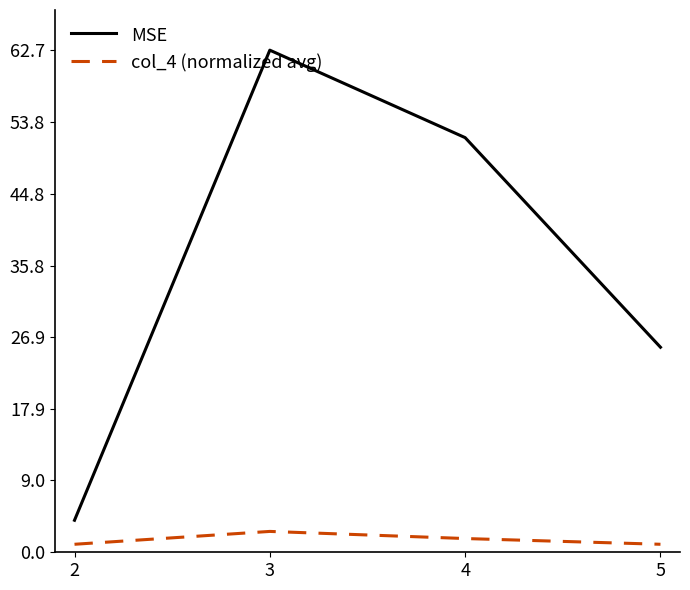

At which category does col_4 (normalized avg) reach its first local peak?

3